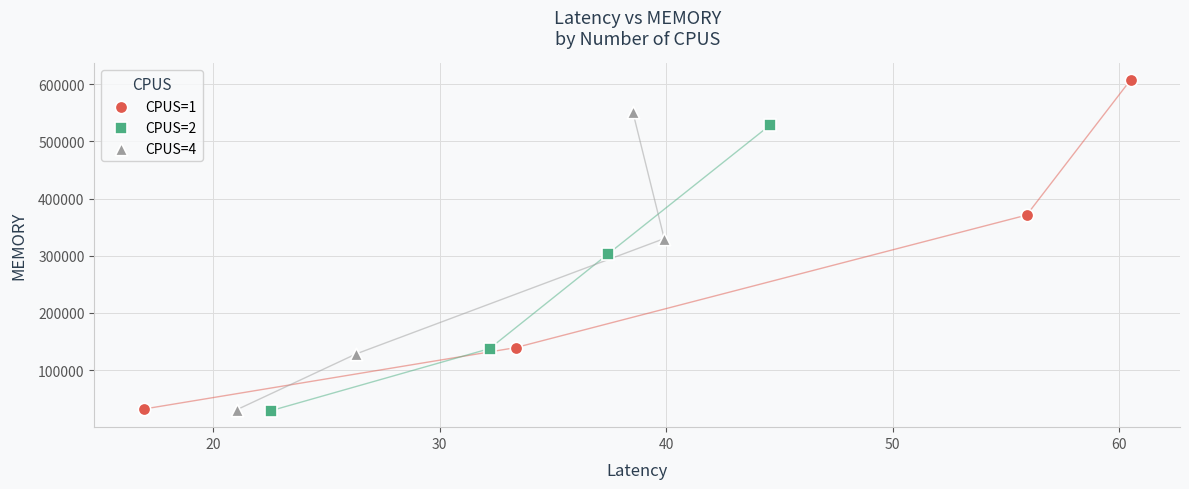

Which series reaches the maximum Y coordinate?

CPUS=1